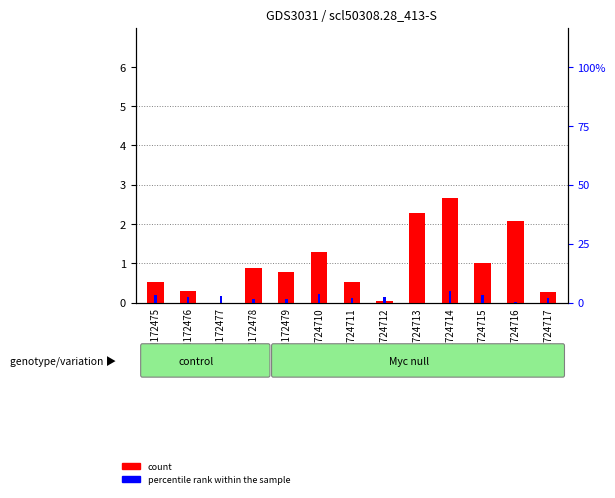

Where is percentile rank within the sample nearest to the value 0?

GSM1724713